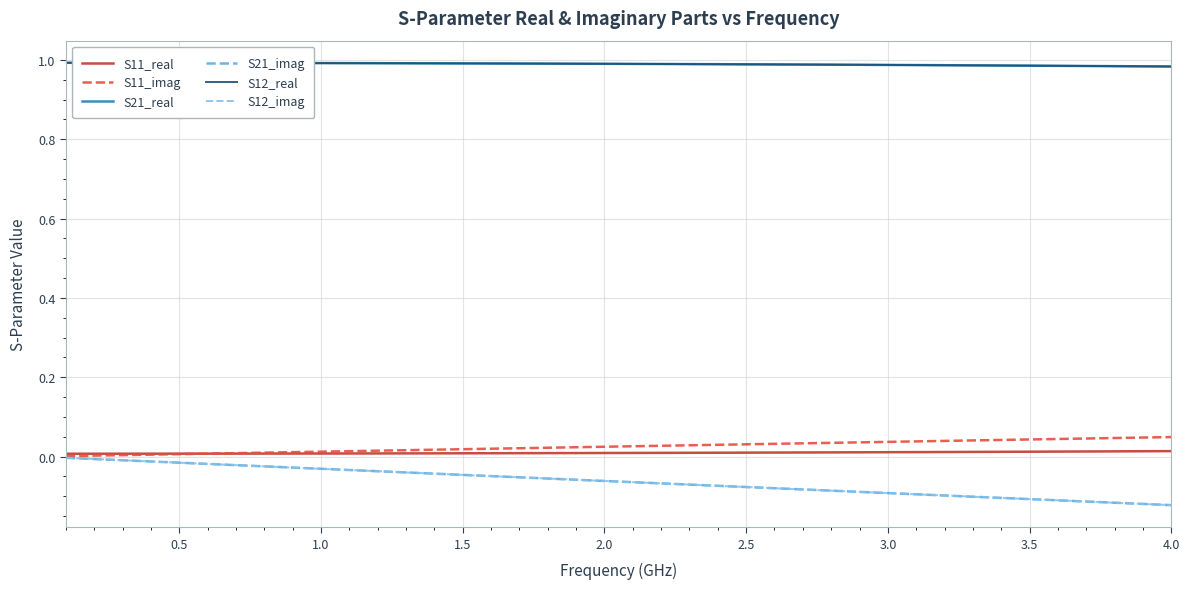

Does the chart have visible grid lines?

Yes